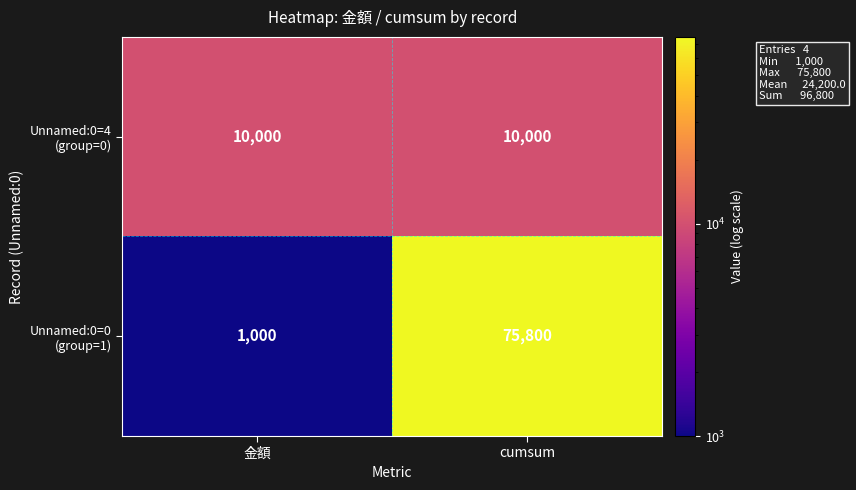

Which label corresponds to the smallest value in the chart?

金額